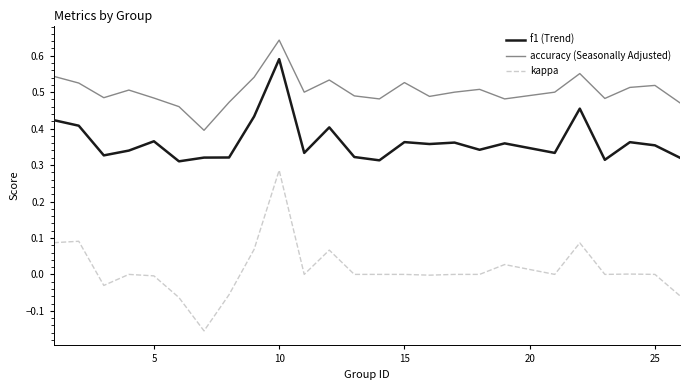

How many lines are shown in the chart?

3